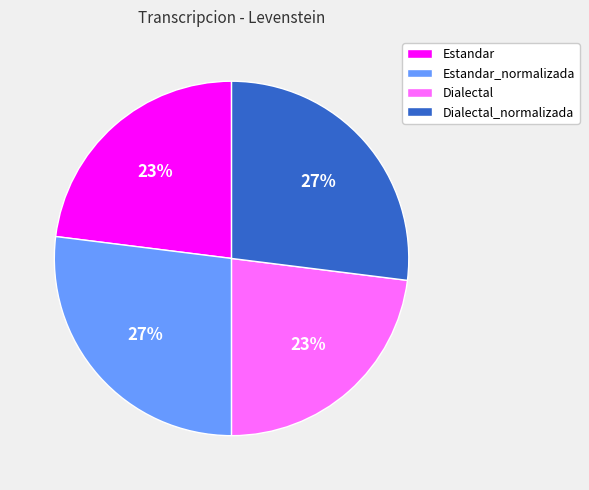

What percentage is the Estandar slice, to the nearest percent?

23%